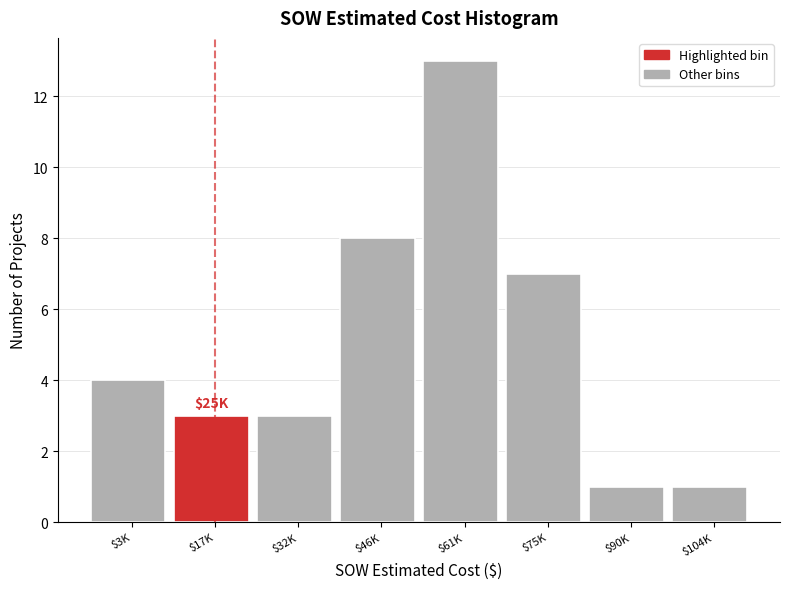

Reading left to right, transcribe all the data shown in this chart.

4	3	3	8	13	7	1	1